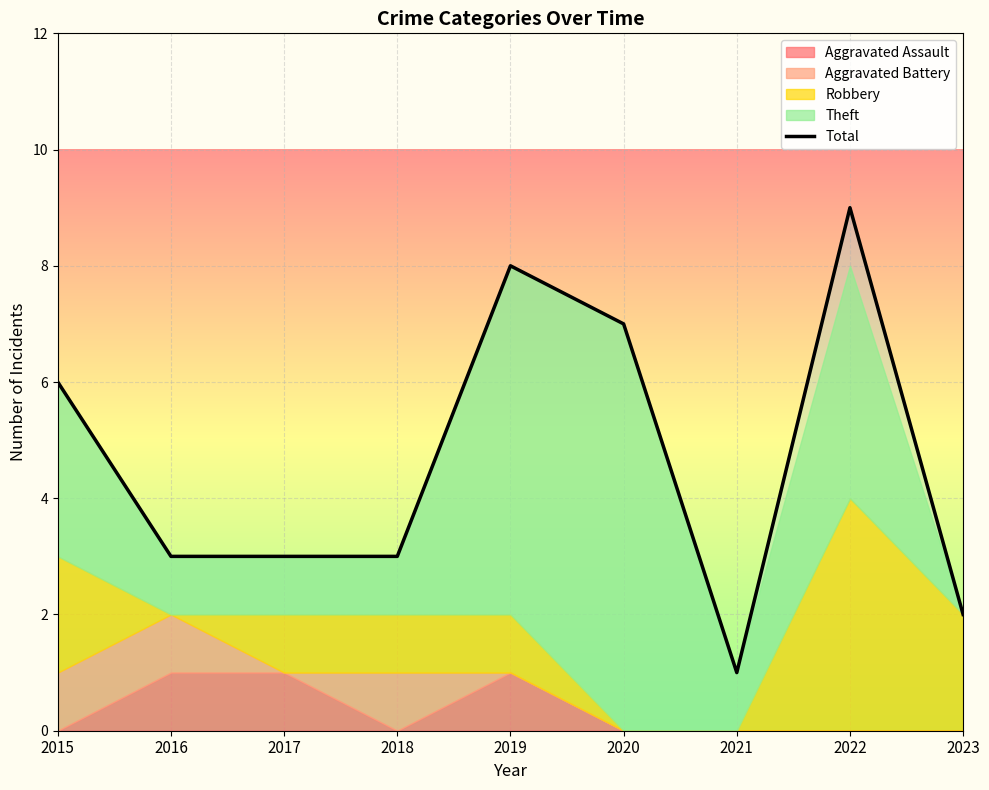

What is the ratio of the value at 2017 to the value at 2019?

0.4